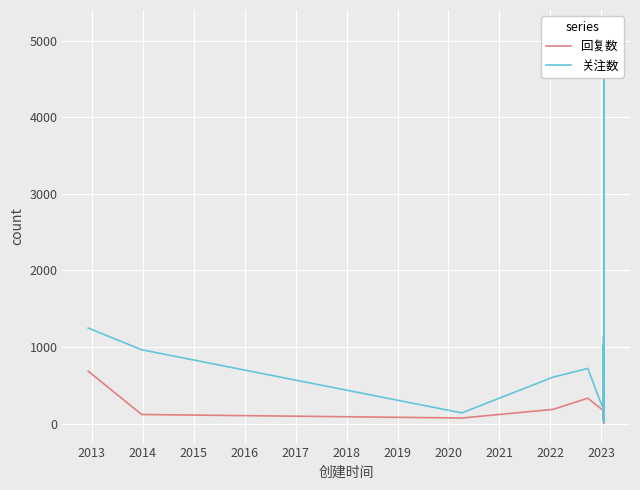

What is the difference between the maximum and minimum values in the 关注数 series?

5129